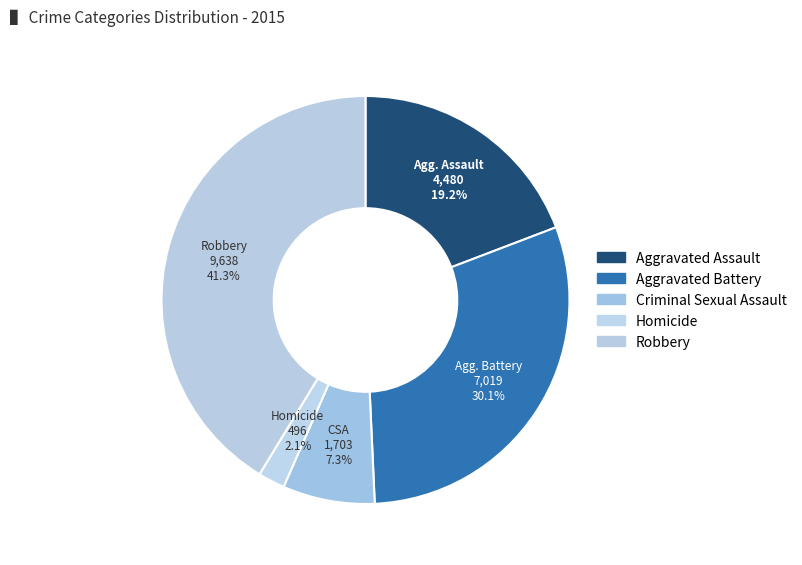

How many slices are in this pie chart?

5